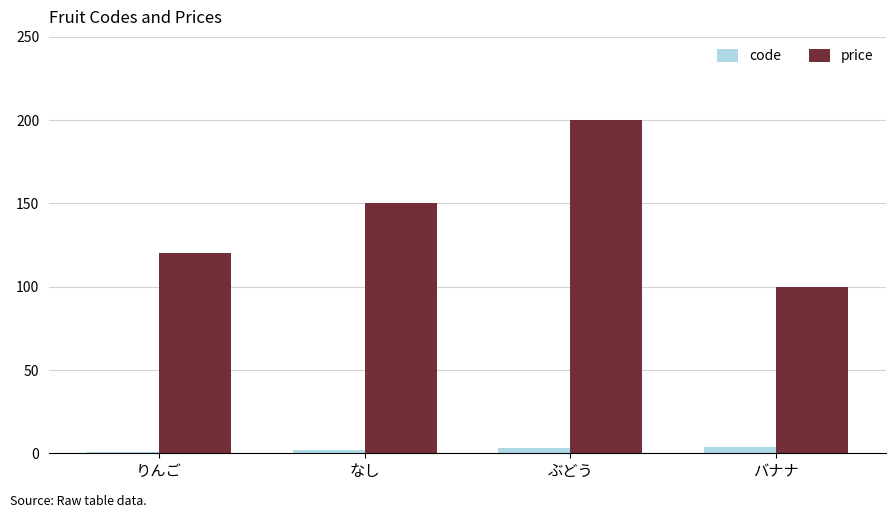

Reading left to right, what are all the values shown in this chart?

code: 1	2	3	4
price: 120	150	200	100